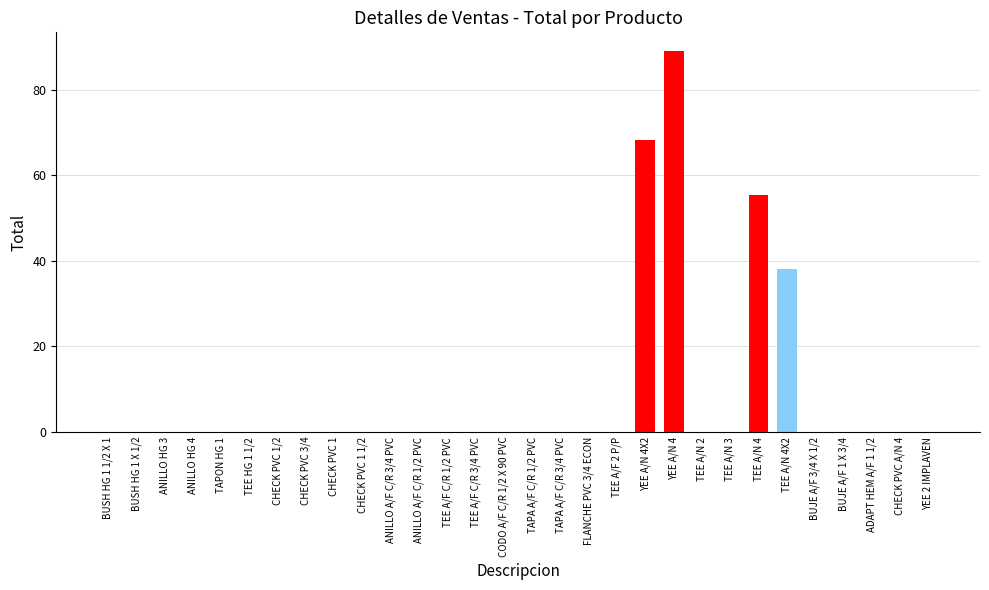

What is the sum of the values at TEE A/N 4 and TEE A/N 2?

55.4